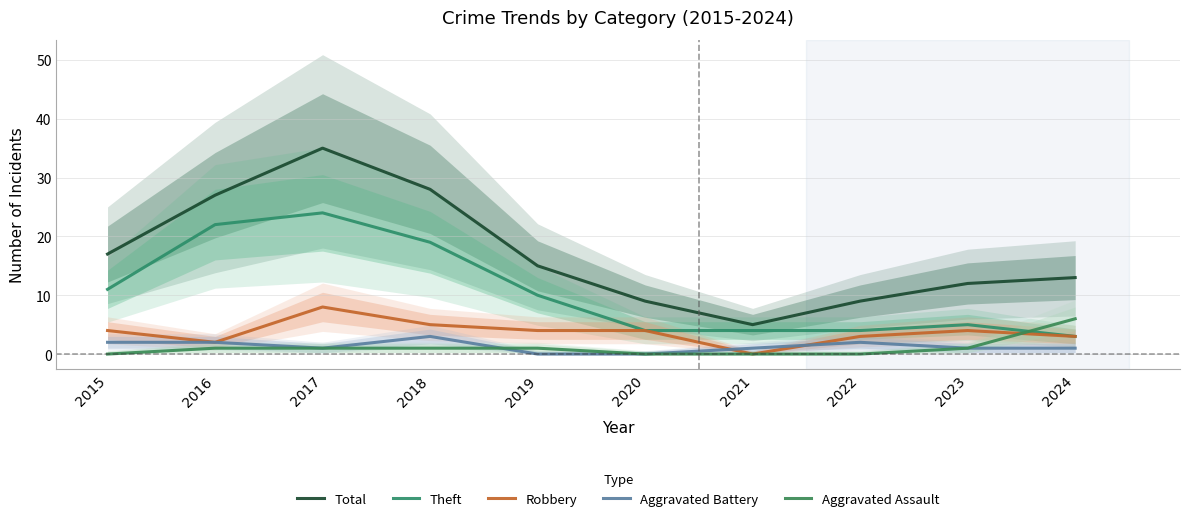

What is the average value of the Theft series?

11